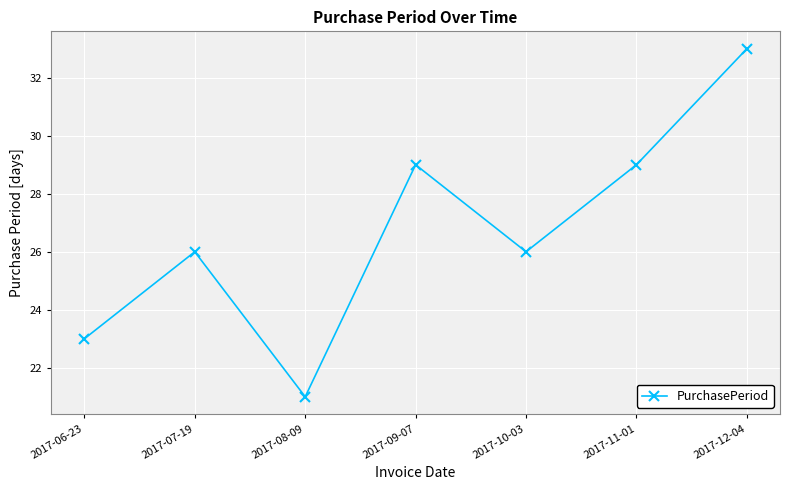

Which has a higher value, 2017-10-03 or 2017-06-23?

2017-10-03